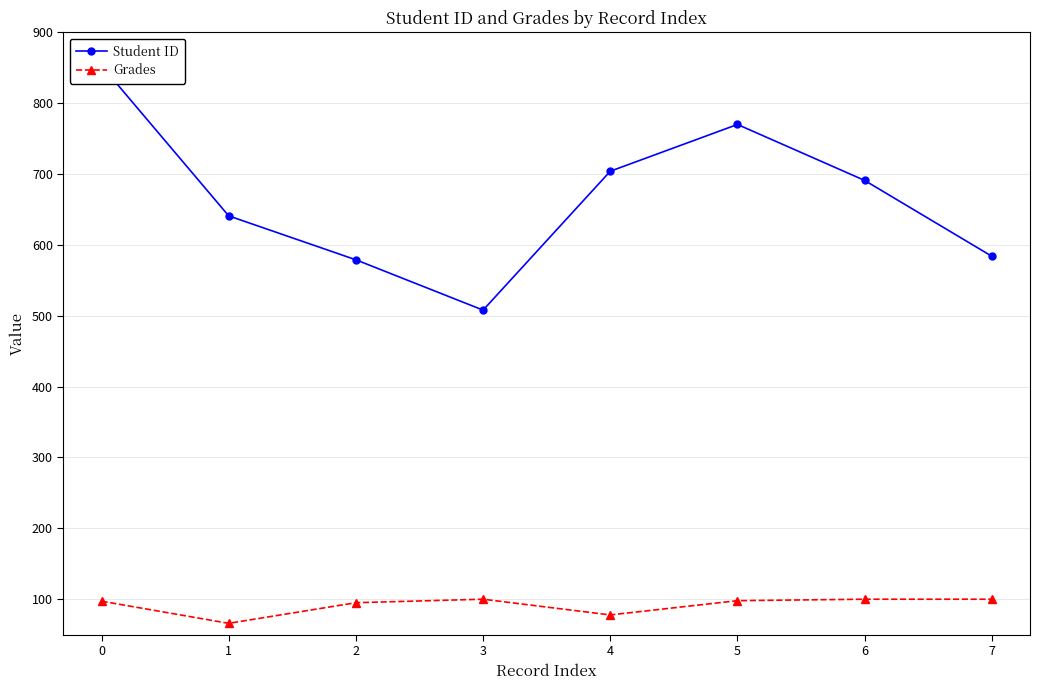

How many series are shown in this chart?

2